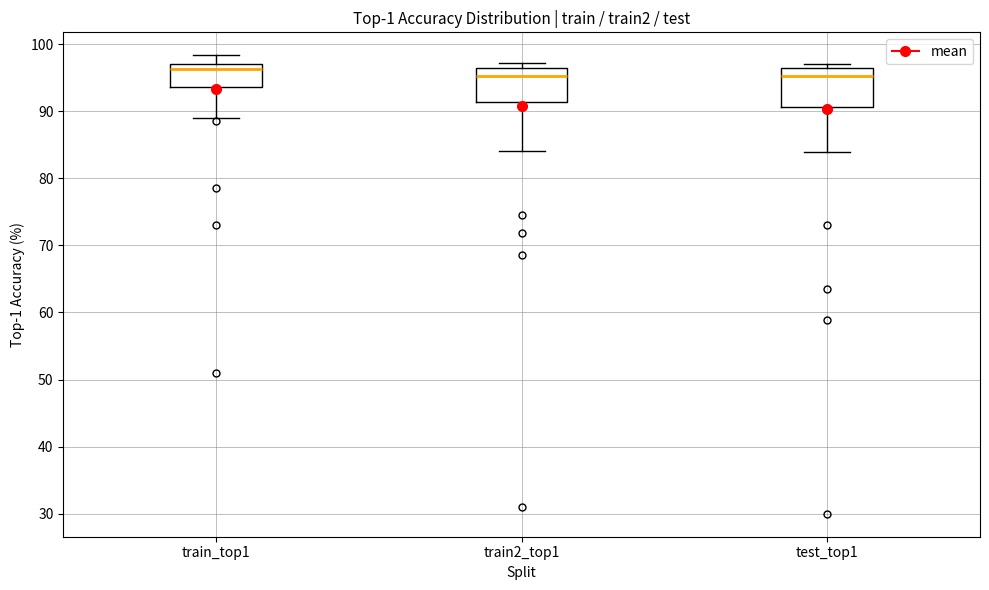

Where does the median line of the box for train_top1 sit on the y-axis? The values are not printed on the chart, so give them approximately, as read against the axis.

96